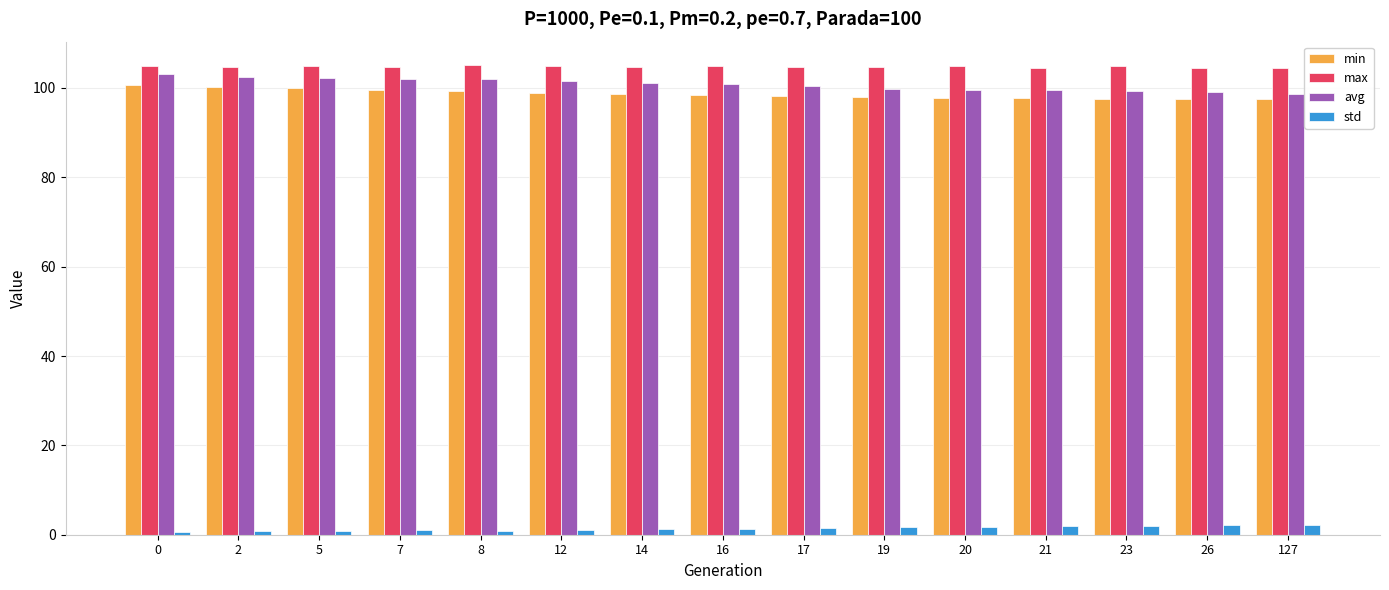

True or false: avg has a value of 99.5 at 21.

True